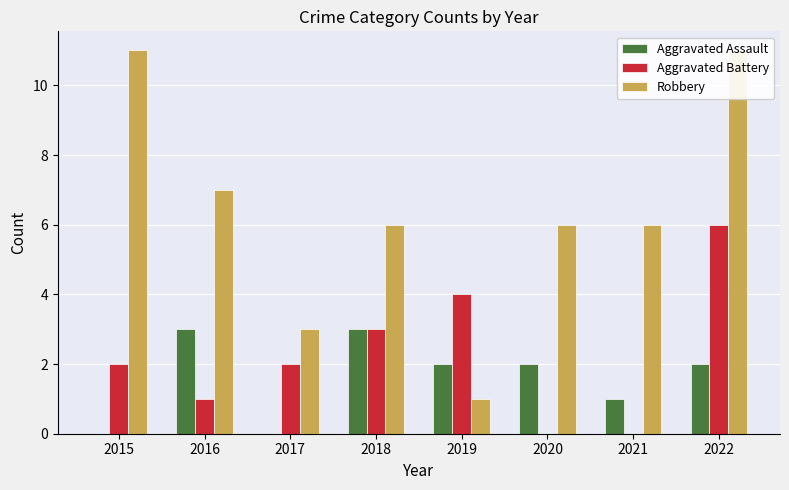

Where is Aggravated Assault nearest to the value 1?

2021